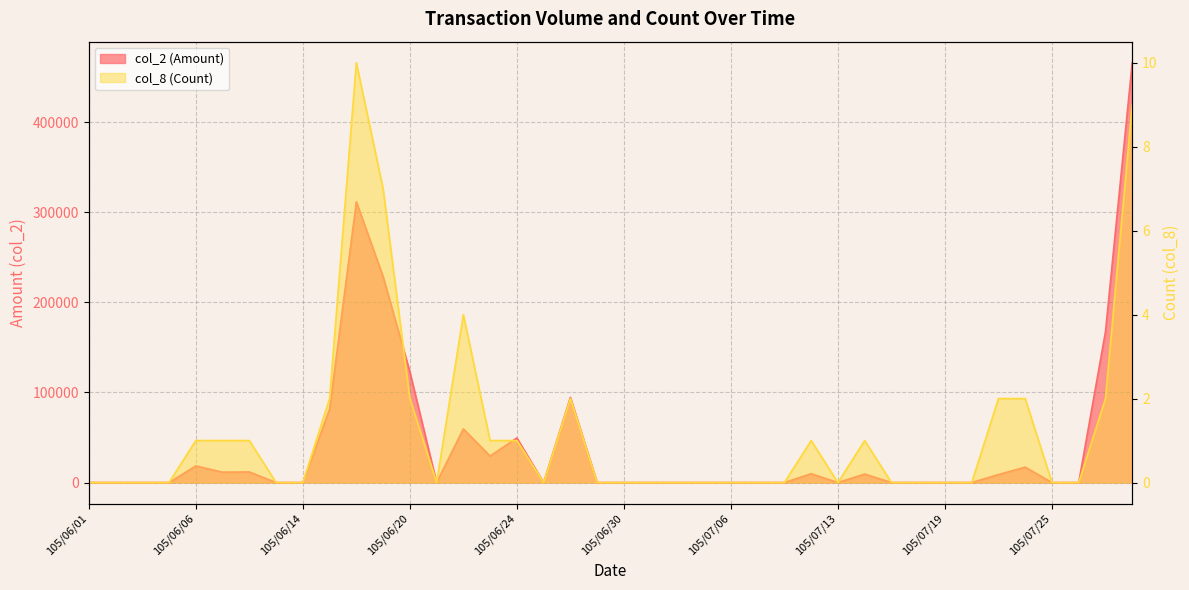

What is the difference between the highest and lowest values at 105/06/06?

18399